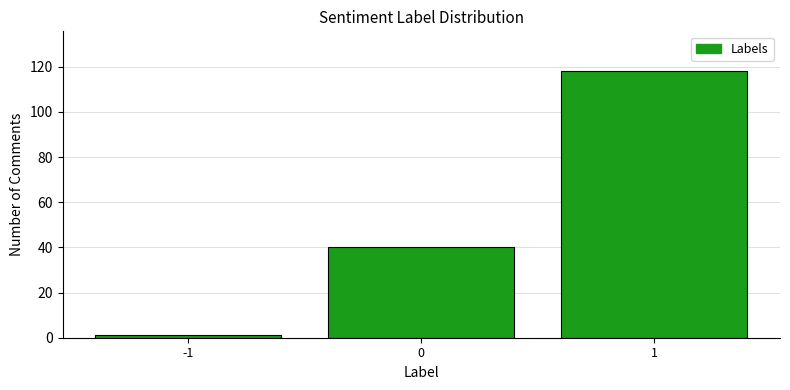

Reading left to right, extract all data points from this chart.

1	40	118